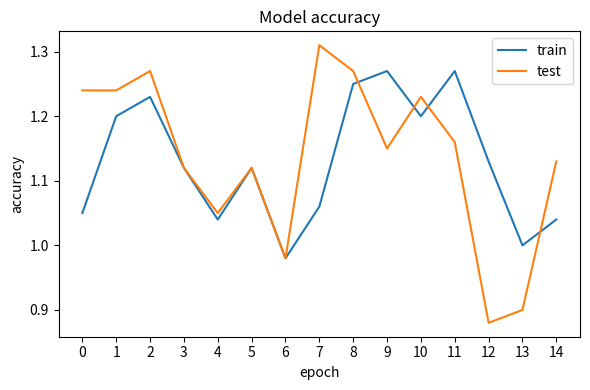

True or false: train has a value of 0.4 at 0.

False